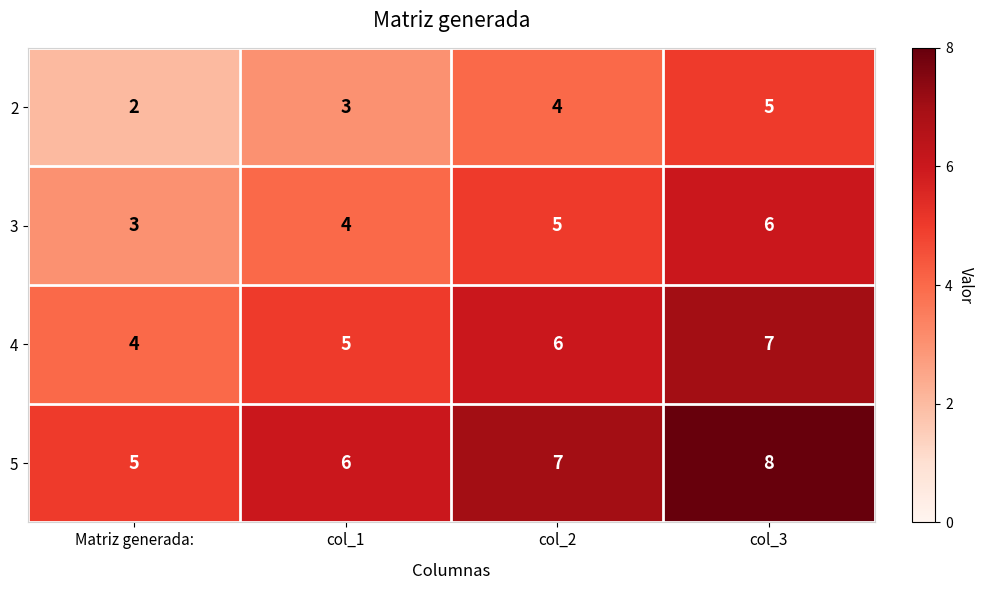

Where is 2 nearest to the value 3?

col_1